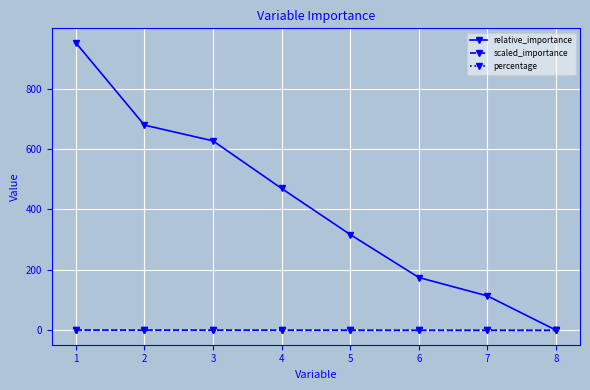

At how many categories does at least one series exceed 697?

1